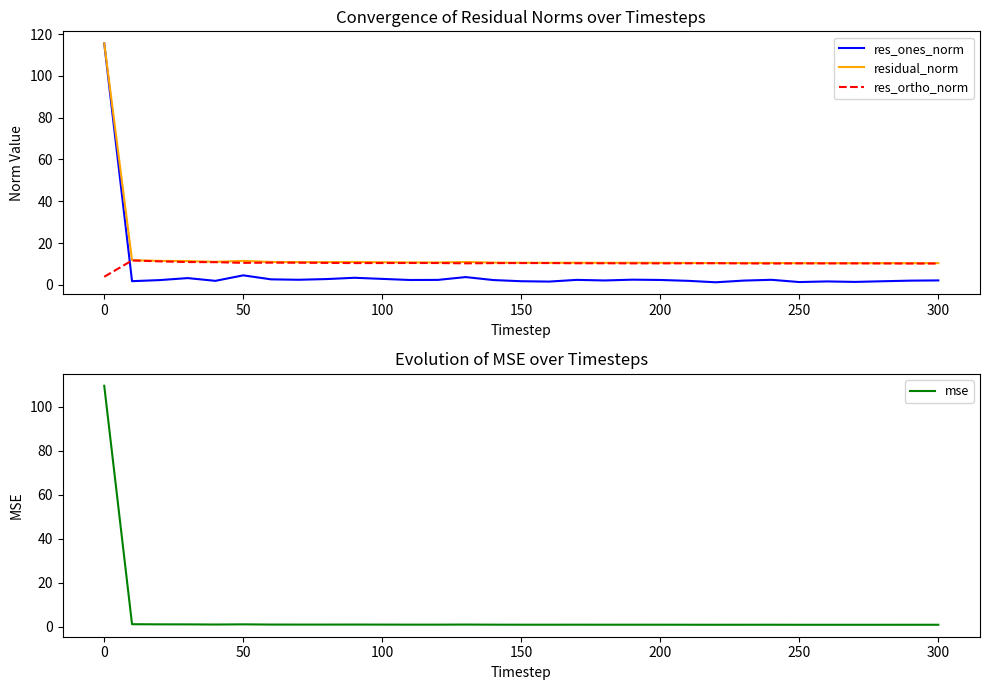

Count the number of categories in the chart.

31